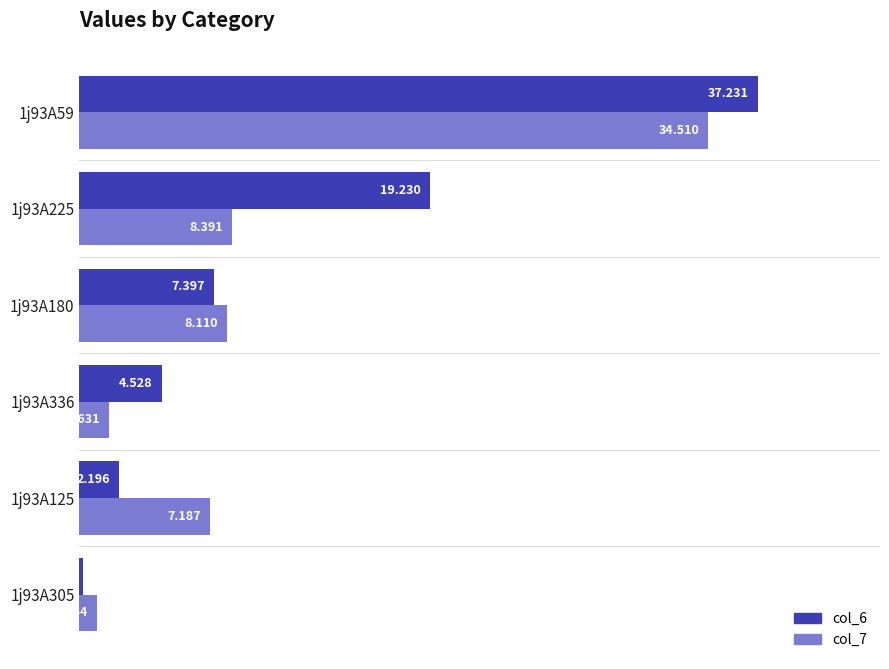

Is the value of col_6 at 1j93A180 greater than the value of col_7 at 1j93A180?

No